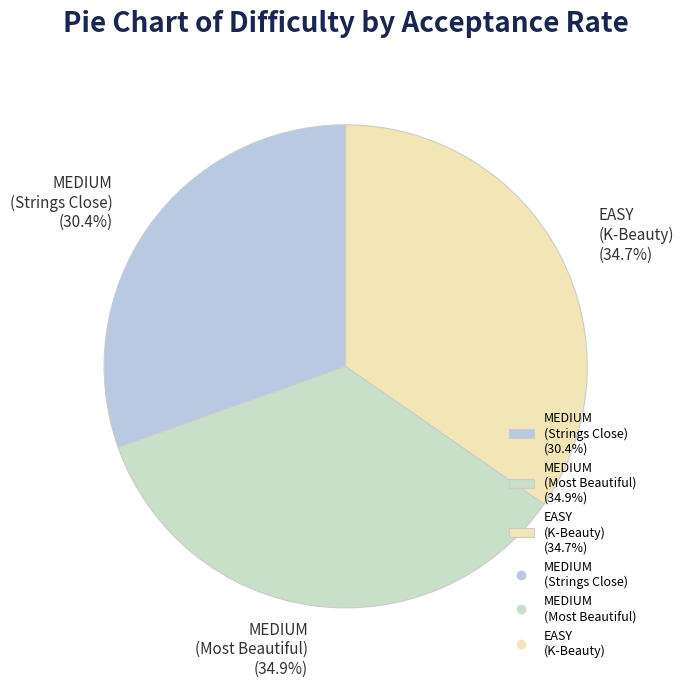

To the nearest percent, what is the difference between the largest and smallest slice percentages?

4%